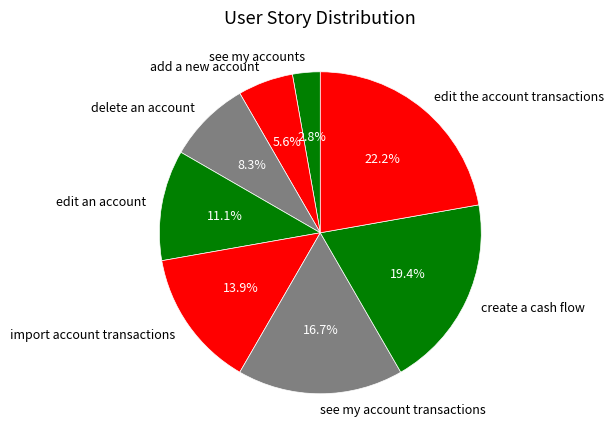

Between import account transactions and edit an account, which is larger?

import account transactions